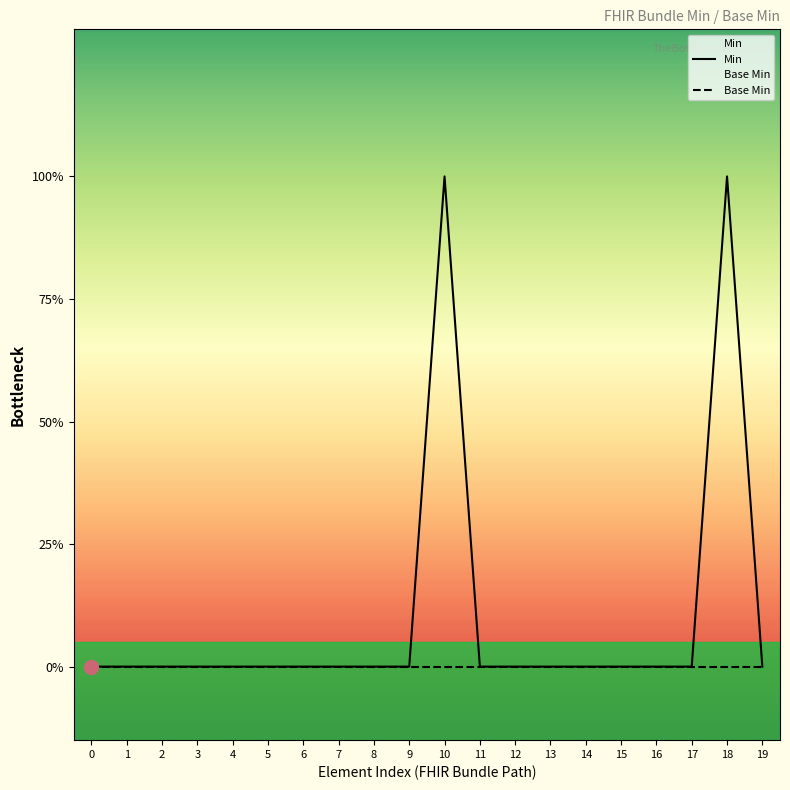

Reading left to right, transcribe all the data shown in this chart.

Min: 0=0	1=0	2=0	3=0	4=0	5=0	6=0	7=0	8=0	9=0	10=1	11=0	12=0	13=0	14=0	15=0	16=0	17=0	18=1	19=0
Base Min: 0=0	1=0	2=0	3=0	4=0	5=0	6=0	7=0	8=0	9=0	10=0	11=0	12=0	13=0	14=0	15=0	16=0	17=0	18=0	19=0